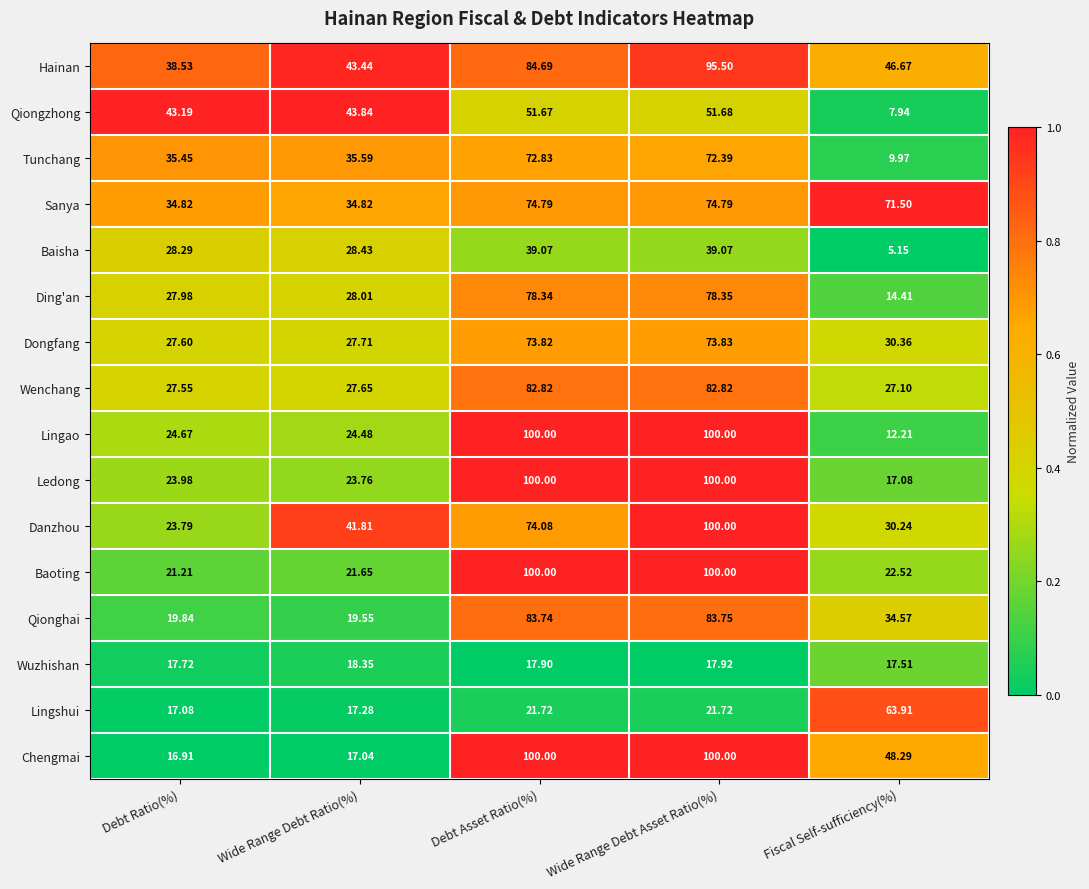

Between Wide Range Debt Ratio(%) and Debt Asset Ratio(%), which series saw the biggest shift?

Chengmai